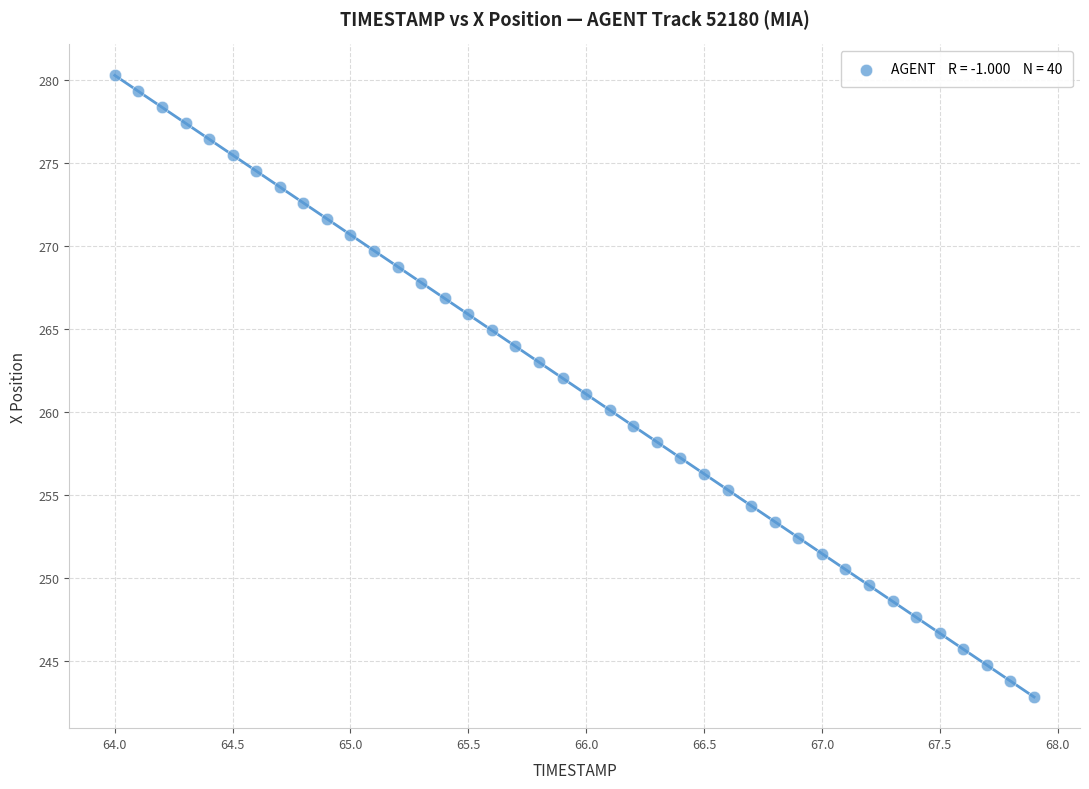

What is the range of Y values (max minus min)?

37.5